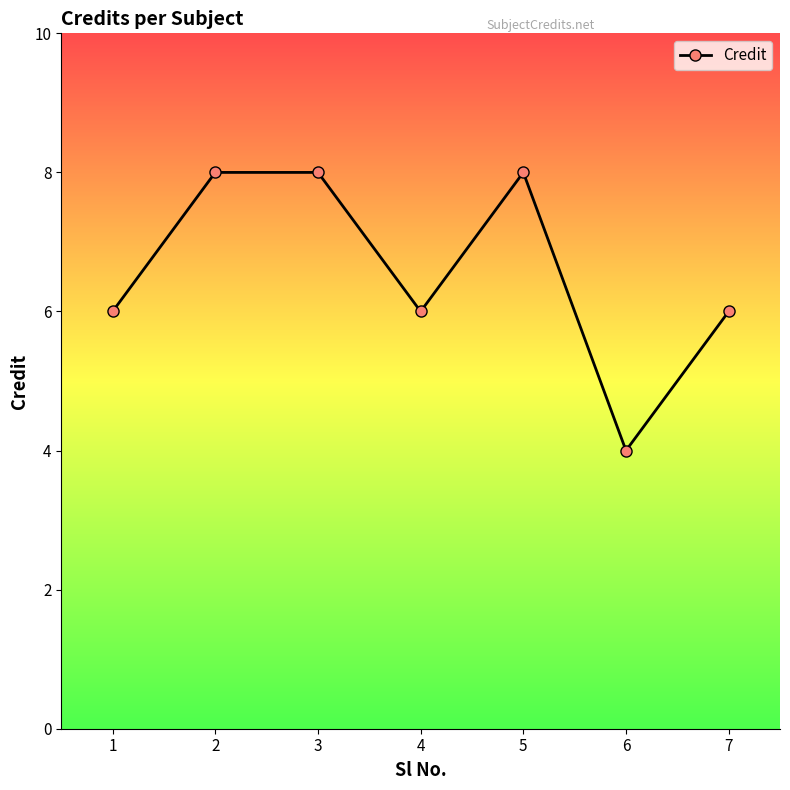

What is the maximum value shown in the chart?

8